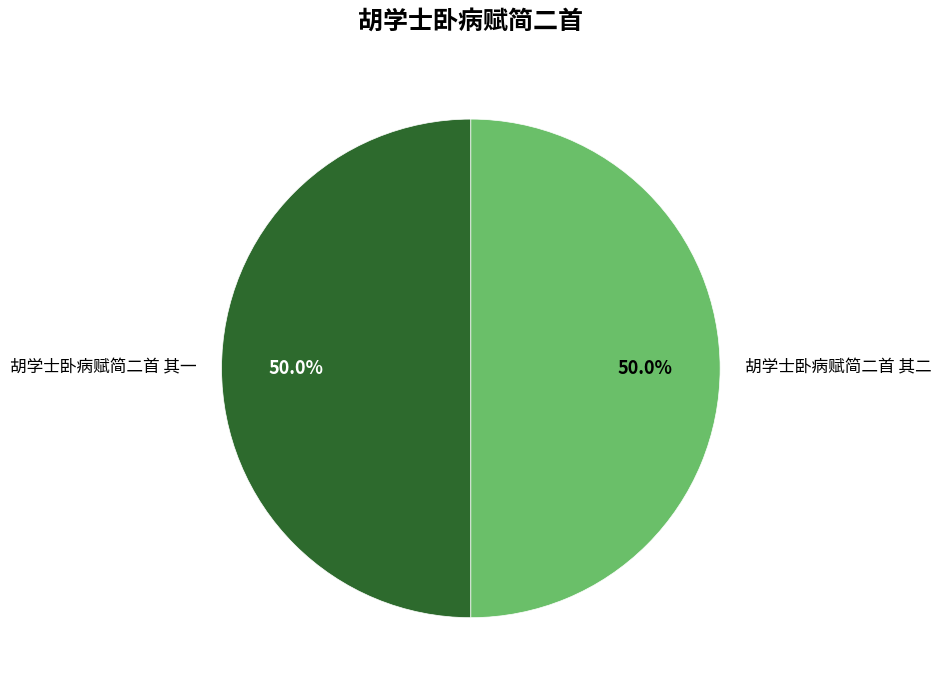

What is the ratio of the value at 胡学士卧病赋简二首 其一 to the value at 胡学士卧病赋简二首 其二?

1.0